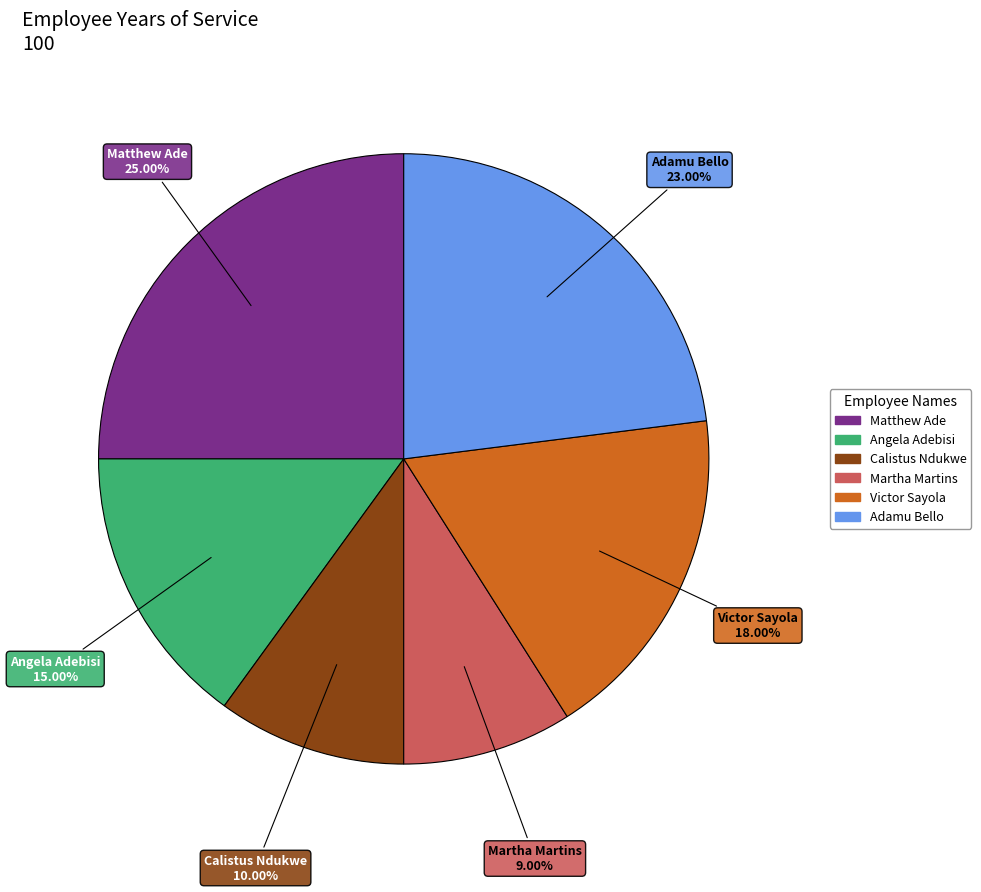

To the nearest percent, what is the difference between the Victor Sayola and Adamu Bello slice percentages?

5%